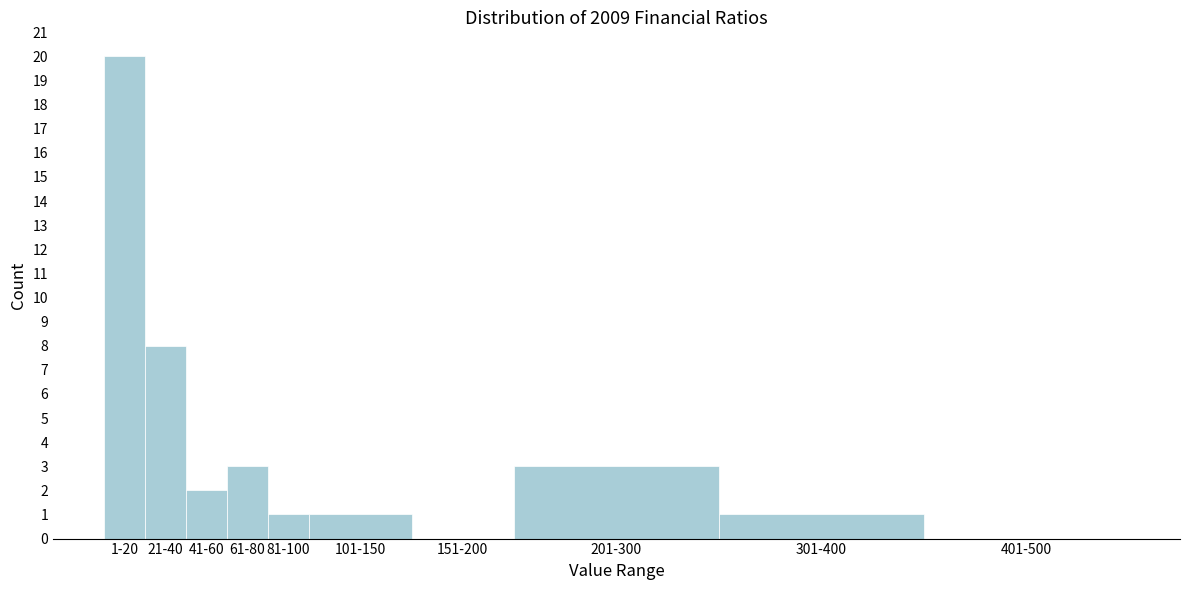

Reading right to left, transcribe all the data shown in this chart.

401-500=0	301-400=1	201-300=3	151-200=0	101-150=1	81-100=1	61-80=3	41-60=2	21-40=8	1-20=20